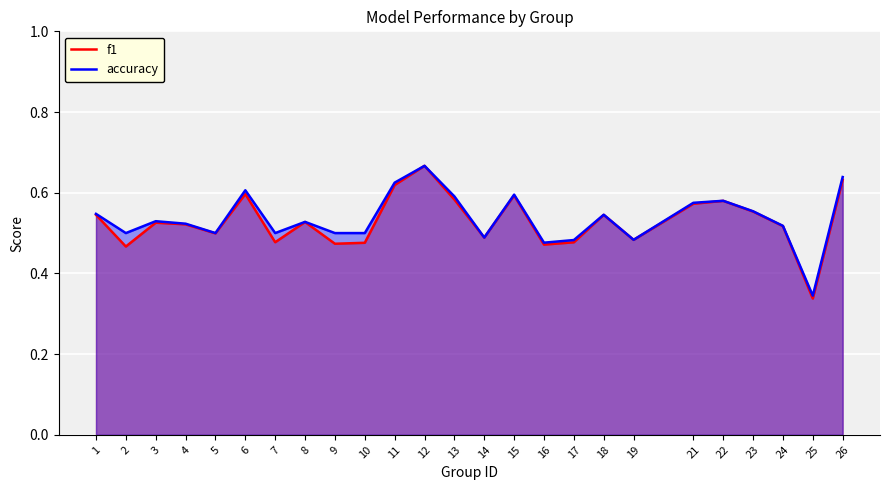

Count the accuracy values in the range 0 to 1.

25